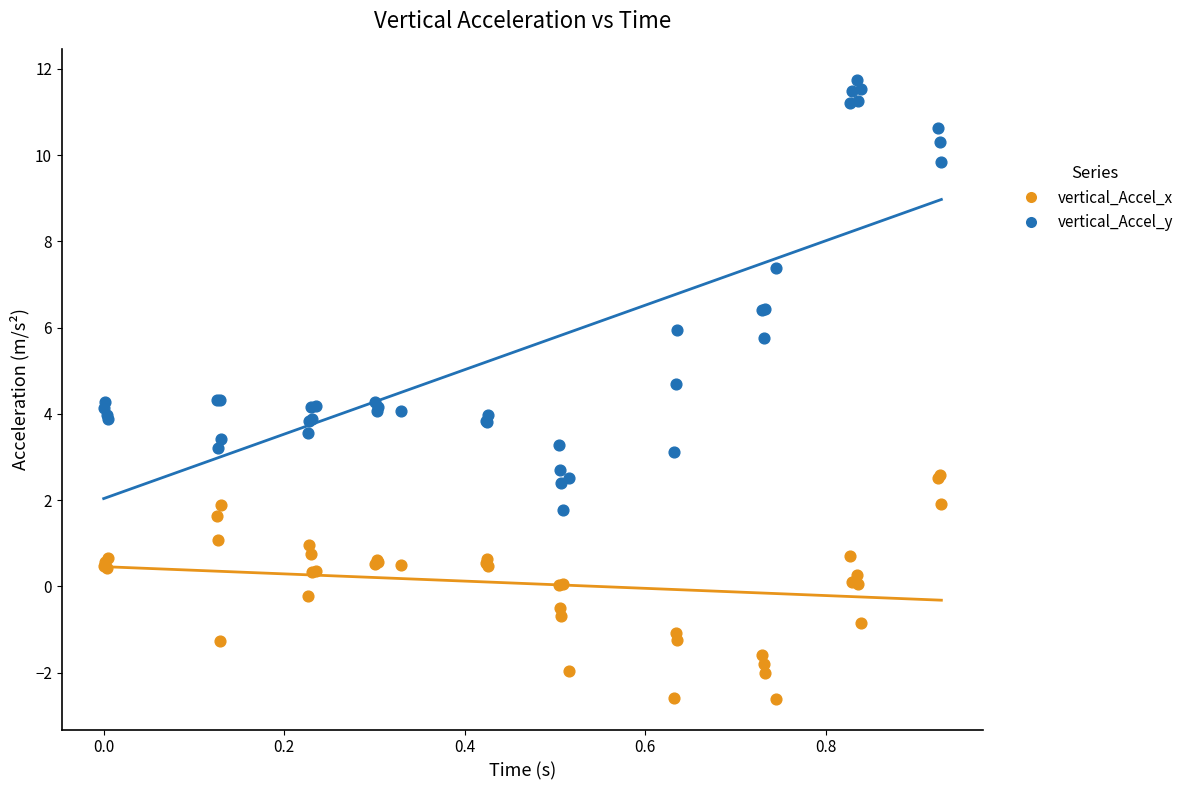

Which series reaches the minimum Y coordinate?

vertical_Accel_x